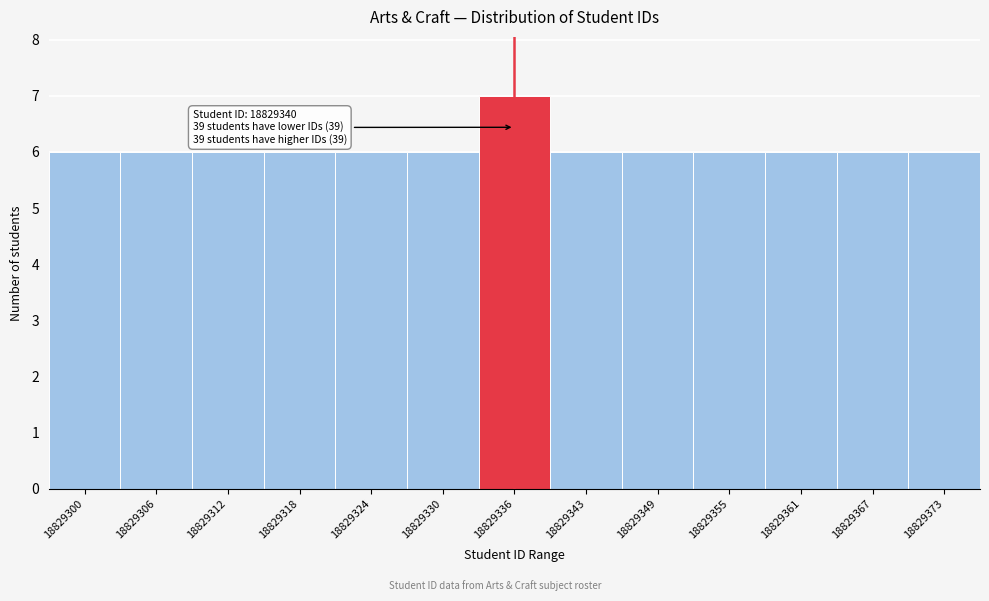

Reading left to right, list all the values displayed in this chart.

6	6	6	6	6	6	7	6	6	6	6	6	6